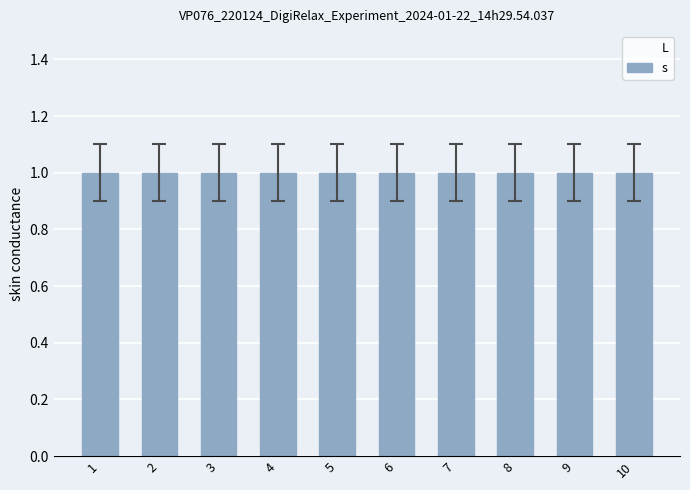

Reading left to right, transcribe all the data shown in this chart.

L: 0	0	0	0	0	0	0	0	0	0
s: 1	1	1	1	1	1	1	1	1	1